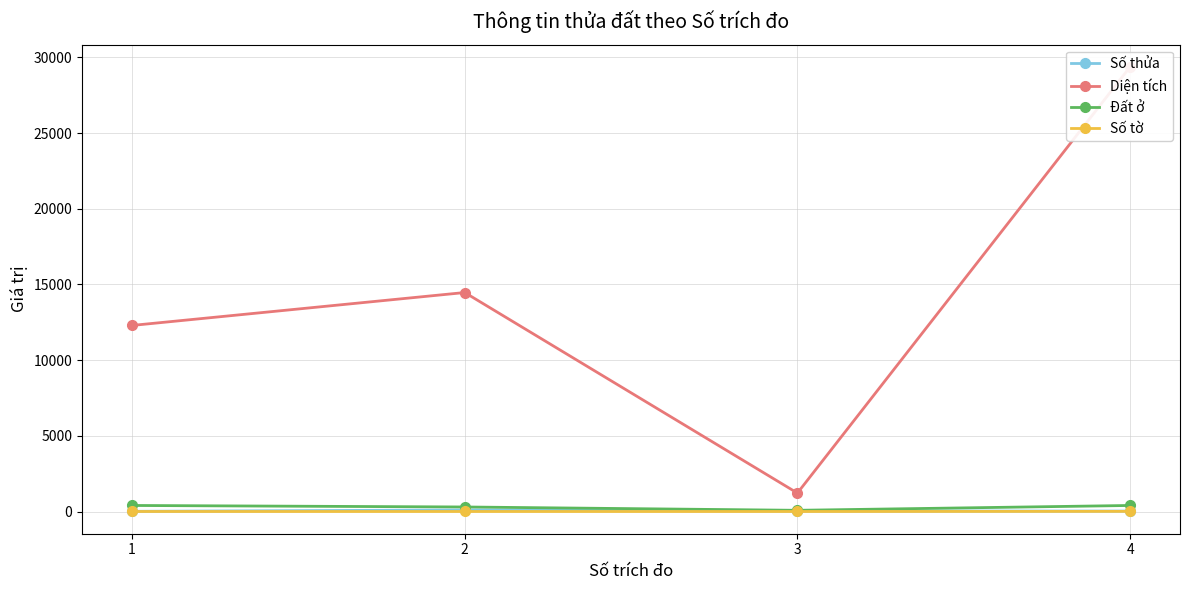

What is the difference between the highest and lowest values at 2?

14464.0